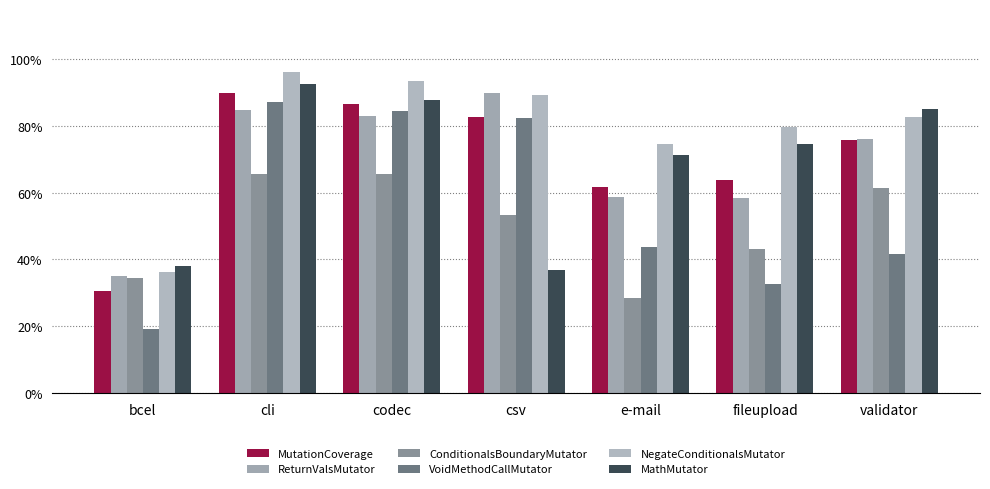

Reading left to right, list all the values displayed in this chart.

MutationCoverage: bcel=0.3	cli=0.9	codec=0.9	csv=0.8	e-mail=0.6	fileupload=0.6	validator=0.8
ReturnValsMutator: bcel=0.4	cli=0.8	codec=0.8	csv=0.9	e-mail=0.6	fileupload=0.6	validator=0.8
ConditionalsBoundaryMutator: bcel=0.3	cli=0.7	codec=0.7	csv=0.5	e-mail=0.3	fileupload=0.4	validator=0.6
VoidMethodCallMutator: bcel=0.2	cli=0.9	codec=0.8	csv=0.8	e-mail=0.4	fileupload=0.3	validator=0.4
NegateConditionalsMutator: bcel=0.4	cli=1.0	codec=0.9	csv=0.9	e-mail=0.7	fileupload=0.8	validator=0.8
MathMutator: bcel=0.4	cli=0.9	codec=0.9	csv=0.4	e-mail=0.7	fileupload=0.7	validator=0.9